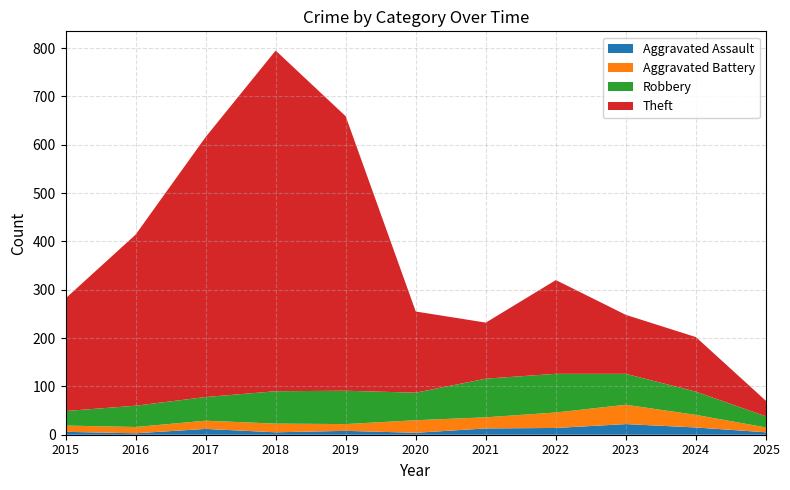

Reading left to right, what are all the values shown in this chart?

Aggravated Assault: 6	3	12	5	8	4	13	14	22	15	5
Aggravated Battery: 13	13	17	18	14	26	23	32	40	26	10
Robbery: 30	44	49	67	69	57	80	80	64	48	23
Theft: 233	354	538	705	568	168	116	194	122	113	32